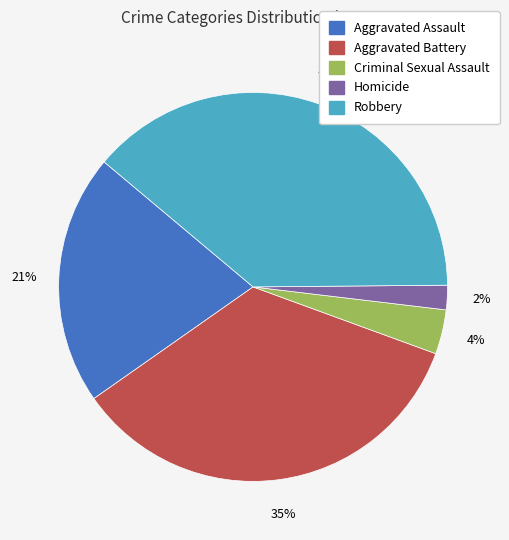

To the nearest percent, what is the average slice percentage?

20%